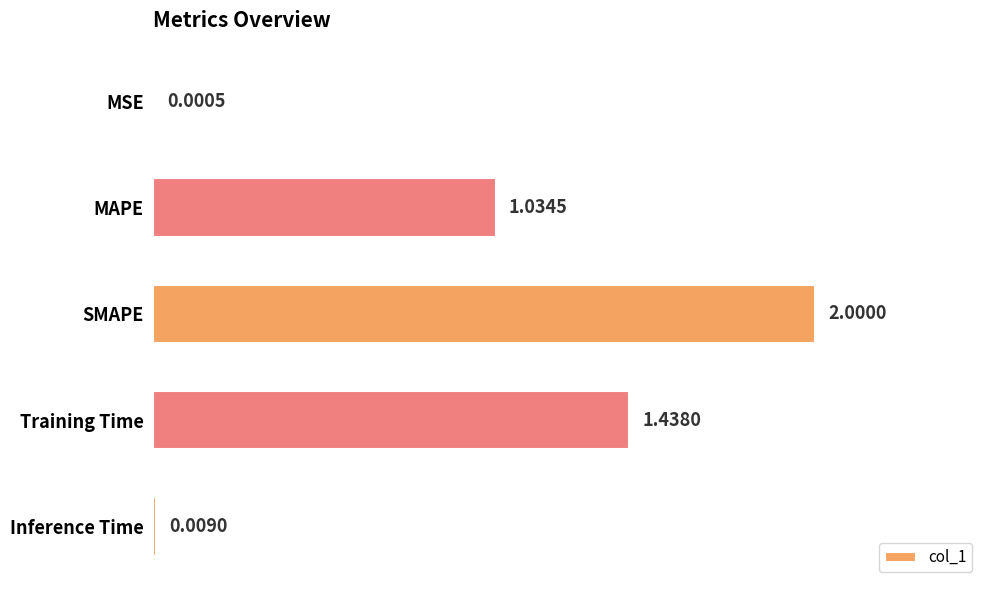

What is the change in value from MSE to MAPE?

+1.0